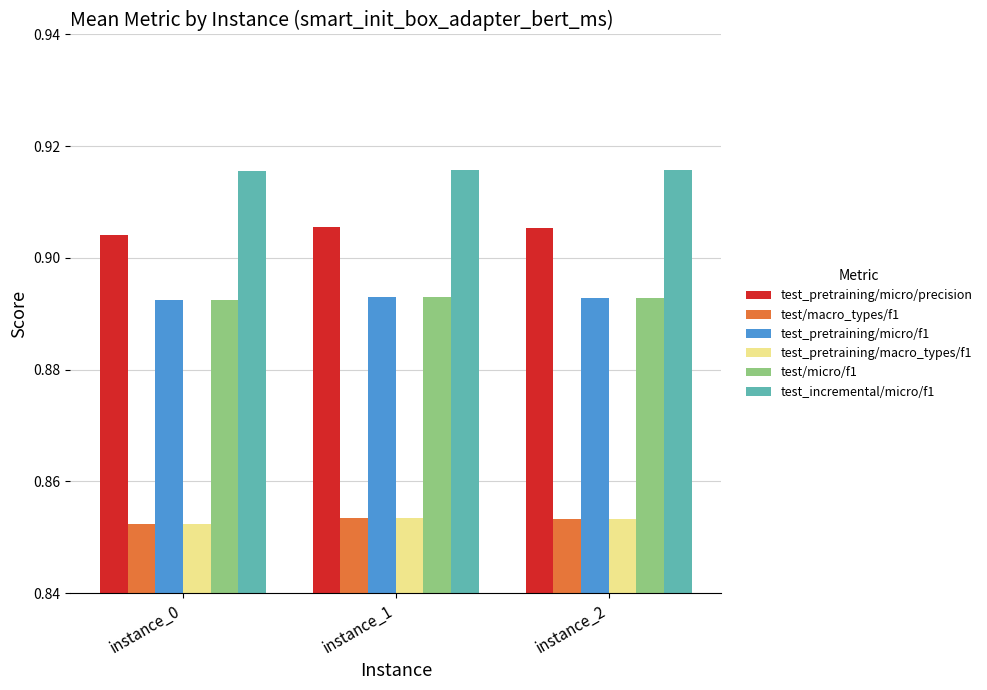

Count the number of data series in this chart.

6